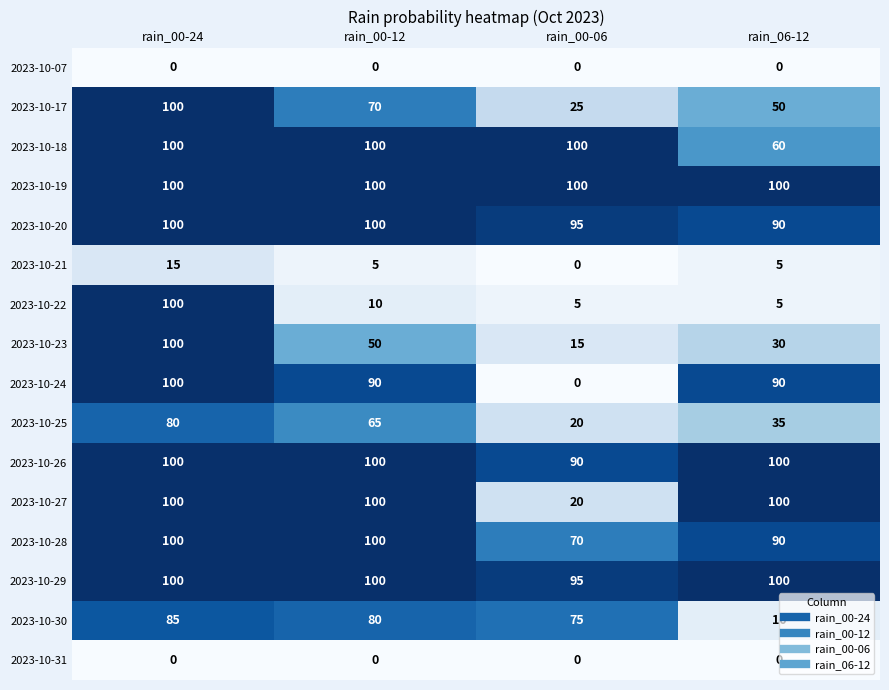

What is the total value across all series at rain_06-12?

865